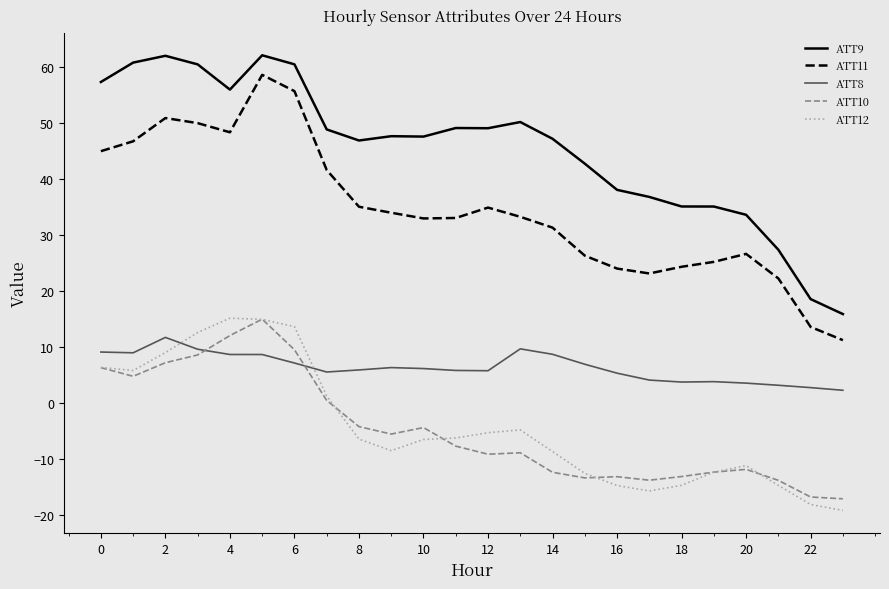

What is the maximum value for ATT12?

15.1